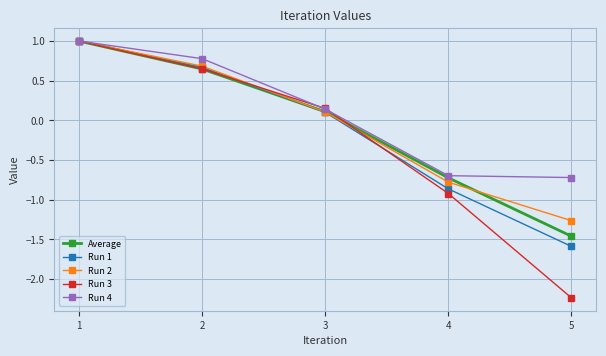

What is the lowest value of the Run 1 series?

-1.6